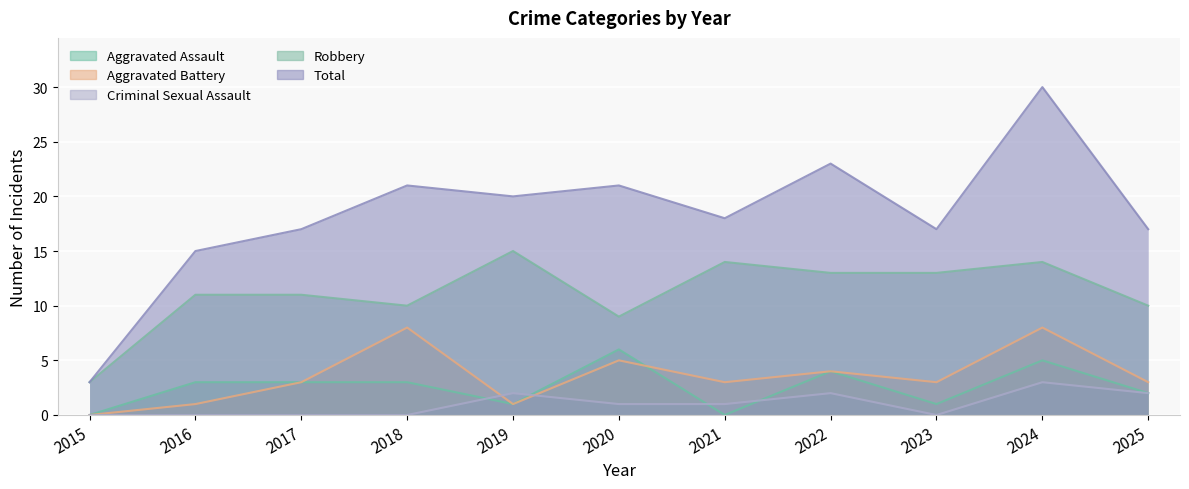

Reading left to right, extract all data points from this chart.

Aggravated Assault: 2015=0	2016=3	2017=3	2018=3	2019=1	2020=6	2021=0	2022=4	2023=1	2024=5	2025=2
Aggravated Battery: 2015=0	2016=1	2017=3	2018=8	2019=1	2020=5	2021=3	2022=4	2023=3	2024=8	2025=3
Criminal Sexual Assault: 2015=0	2016=0	2017=0	2018=0	2019=2	2020=1	2021=1	2022=2	2023=0	2024=3	2025=2
Robbery: 2015=3	2016=11	2017=11	2018=10	2019=15	2020=9	2021=14	2022=13	2023=13	2024=14	2025=10
Total: 2015=3	2016=15	2017=17	2018=21	2019=20	2020=21	2021=18	2022=23	2023=17	2024=30	2025=17